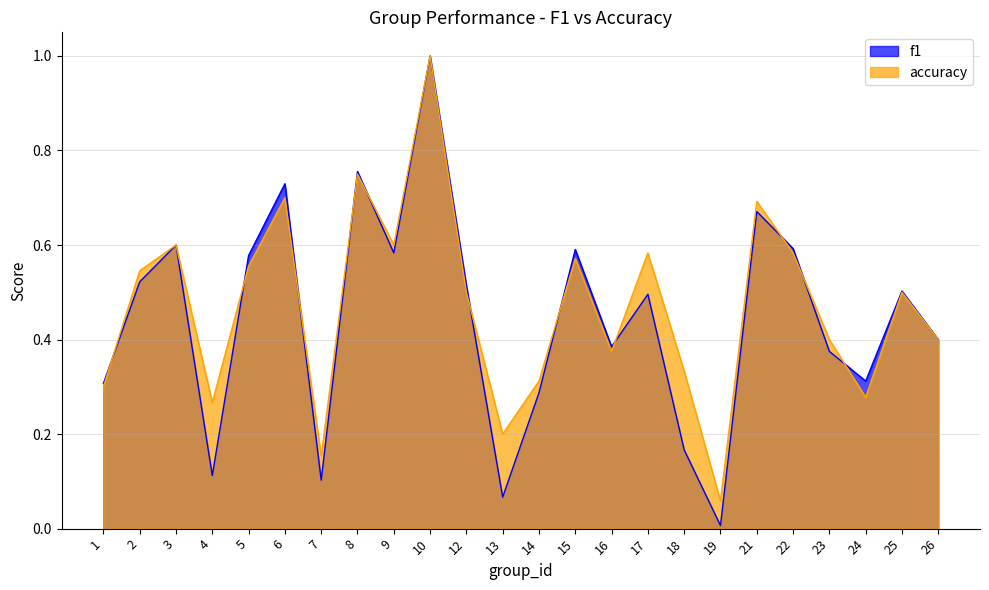

At 10, list the series in order from largest to smallest.

f1, accuracy